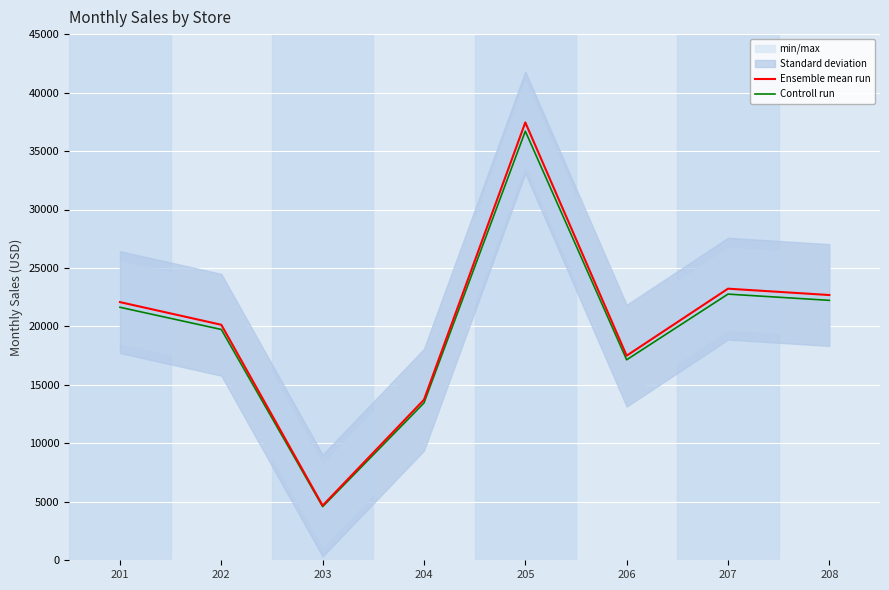

Which has a higher value, 207 or 201?

207